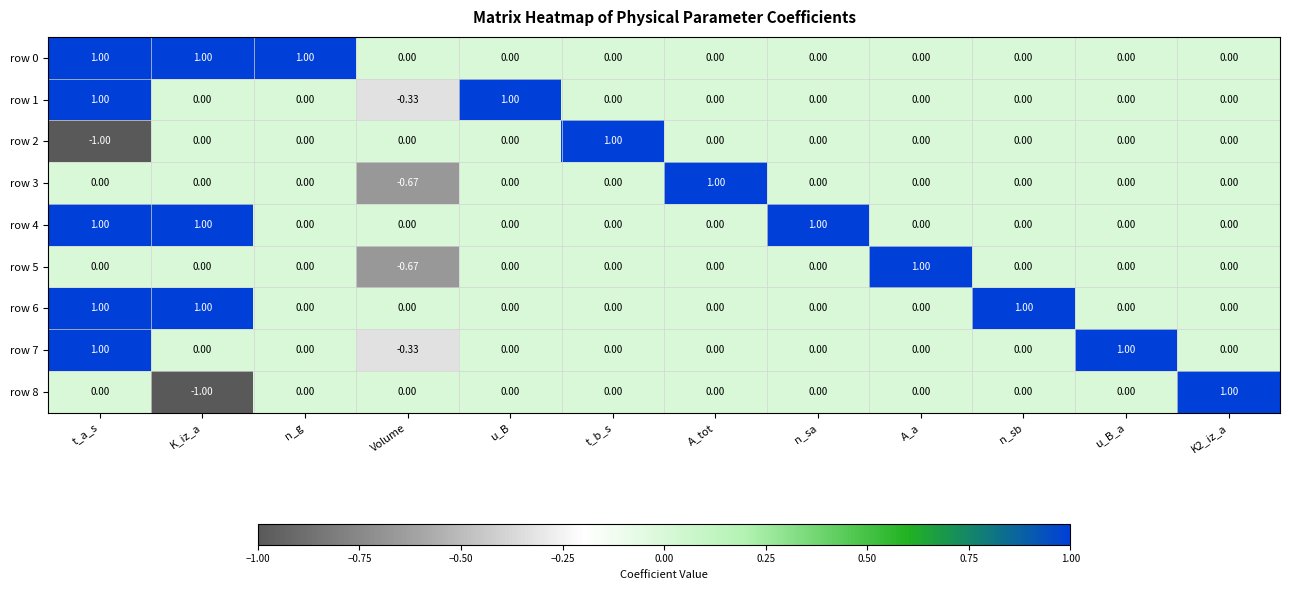

At which label does row 1 first exceed 0?

t_a_s